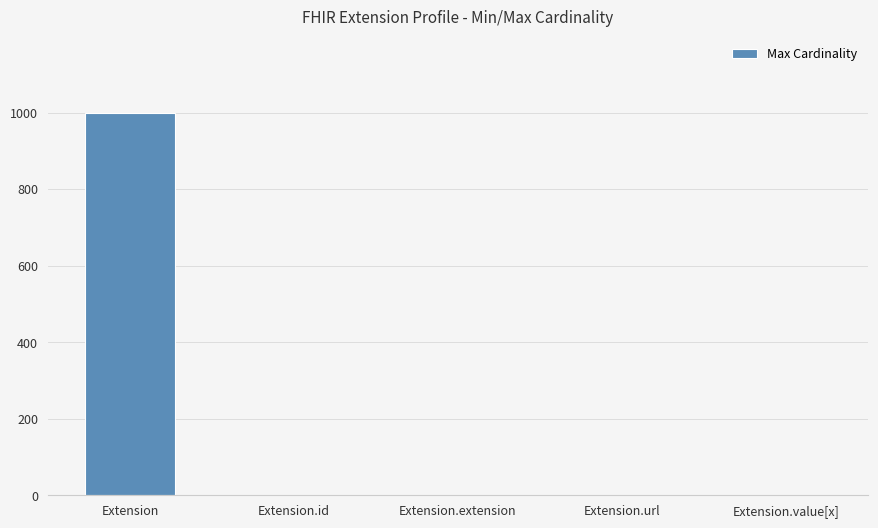

Count the number of categories in the chart.

5